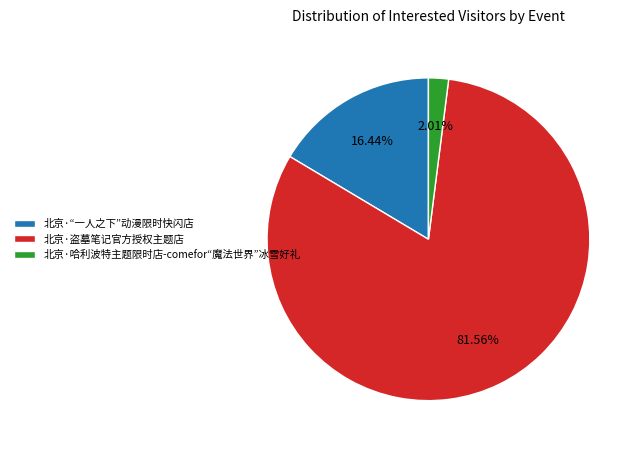

To the nearest percent, what is the combined percentage of 北京·盗墓笔记官方授权主题店 and 北京·“一人之下”动漫限时快闪店?

98%